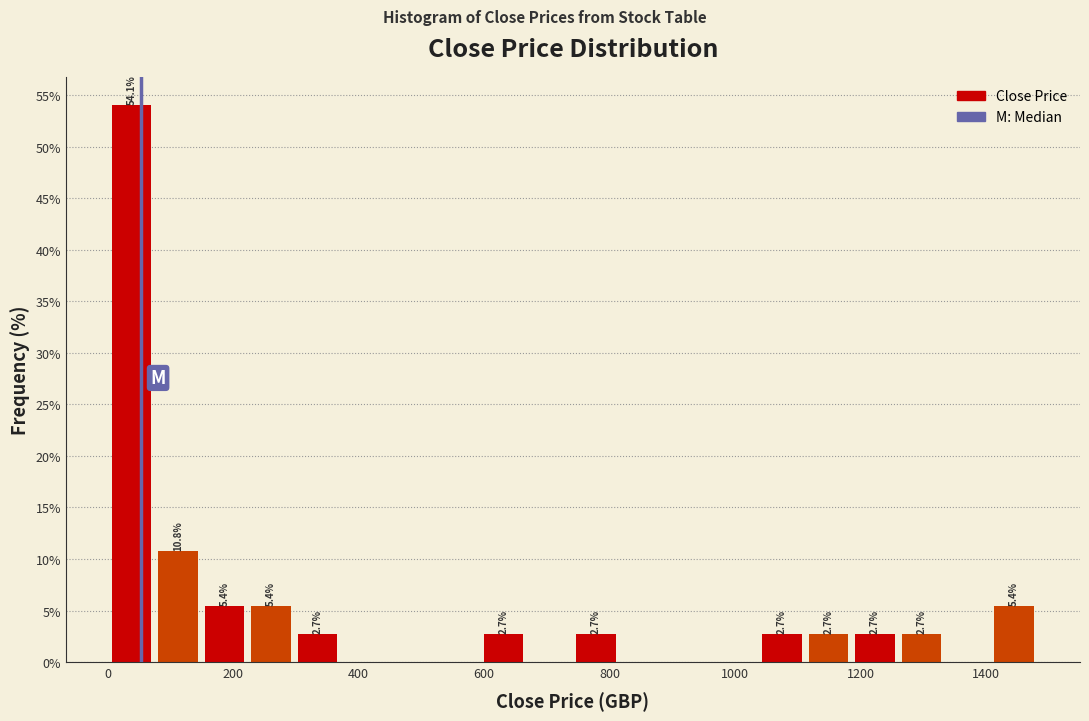

Around what value on the x-axis is the tallest bar? Give the approximate position of its centre, as read against the axis.

40